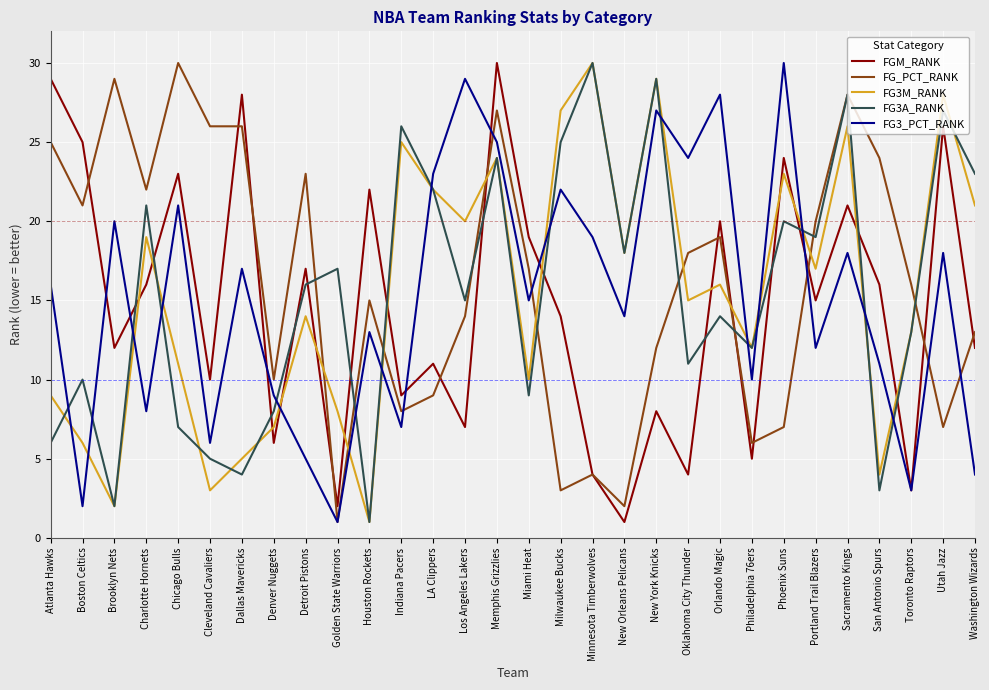

At which label does FG3M_RANK first exceed 16?

Charlotte Hornets